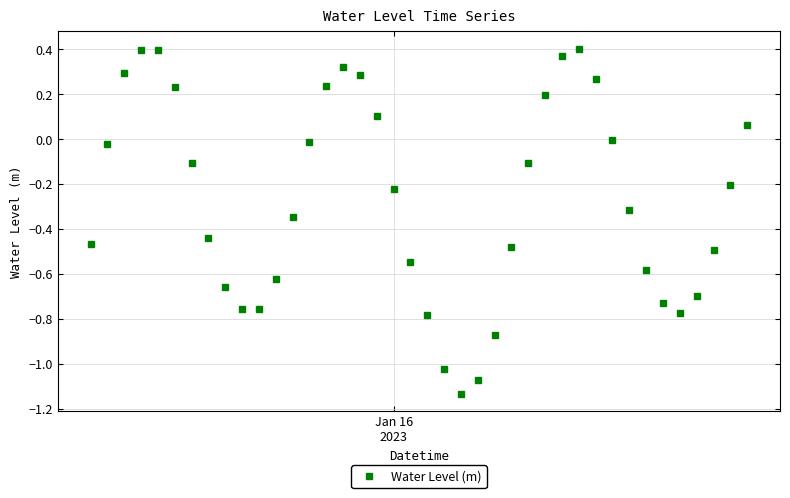

What is the difference between the maximum and second lowest values?

1.5